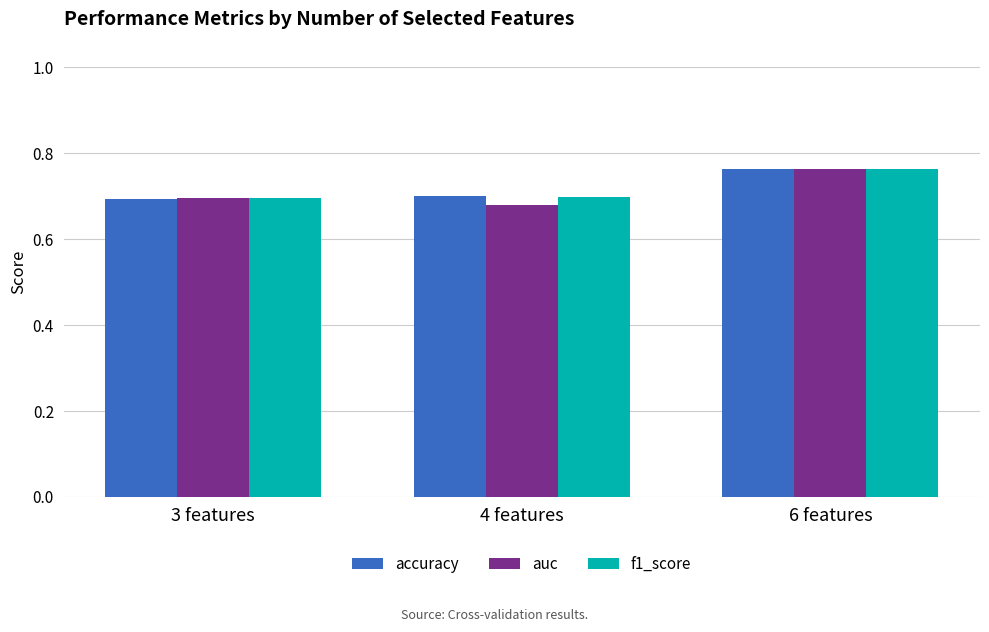

What is the sum of the auc values at 6 features and 3 features?

1.5